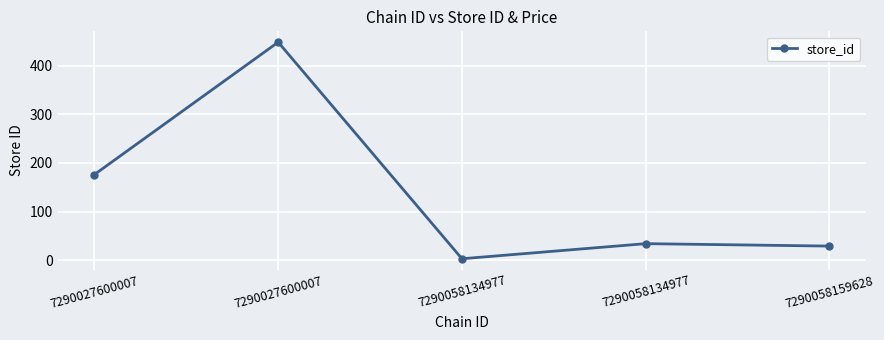

Where is the first local maximum?

7290027600007